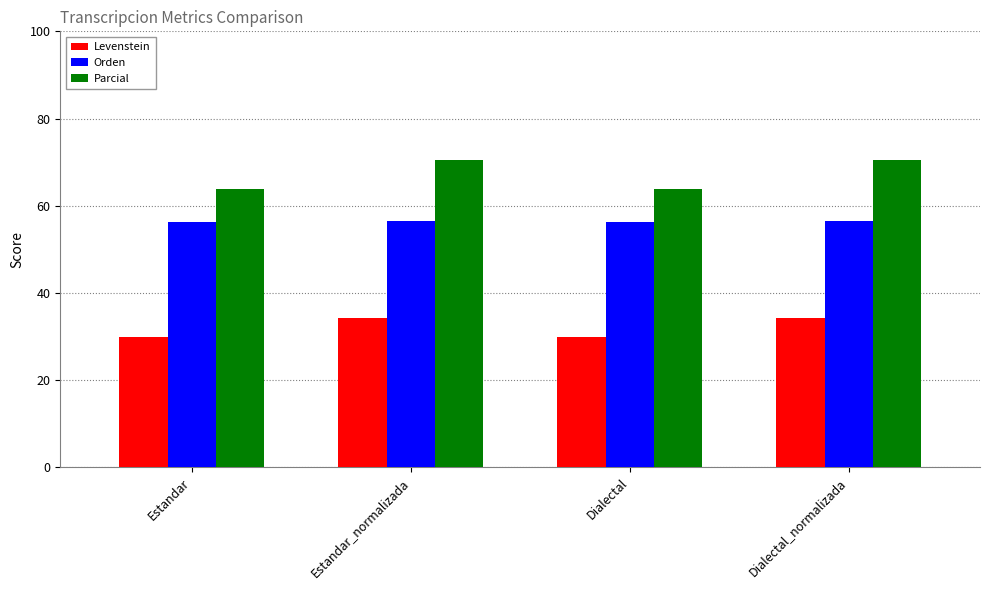

True or false: Levenstein has a value of 29.9 at Estandar.

True